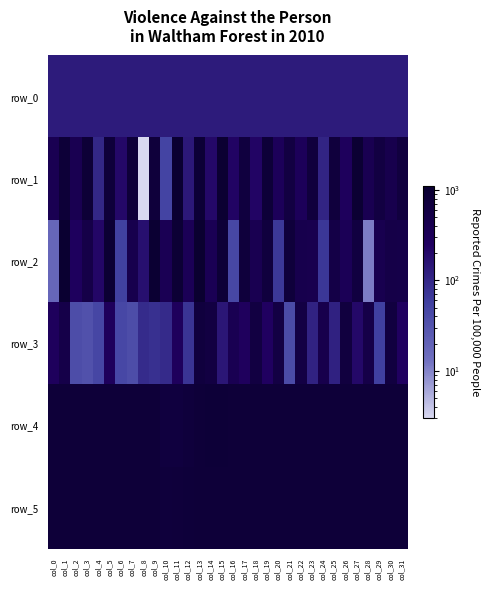

What is the approximate value of row_1 at col_20?

303.0